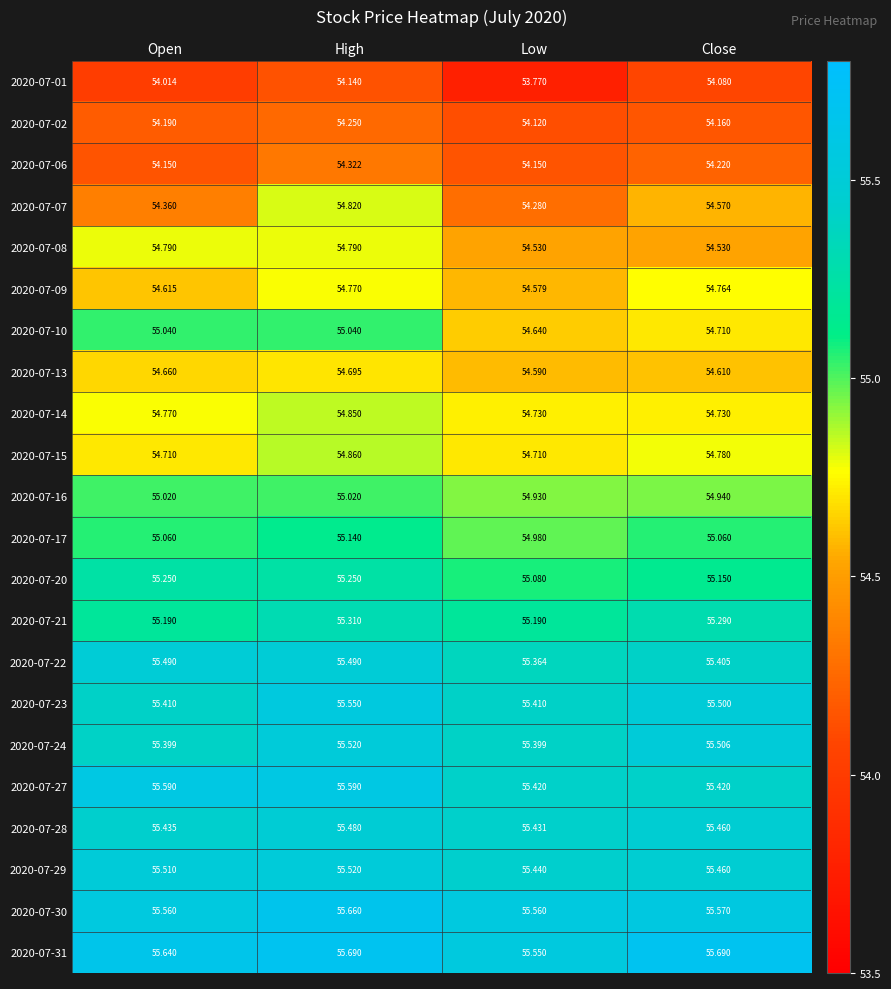

At which category is the sum across all series the highest?

High